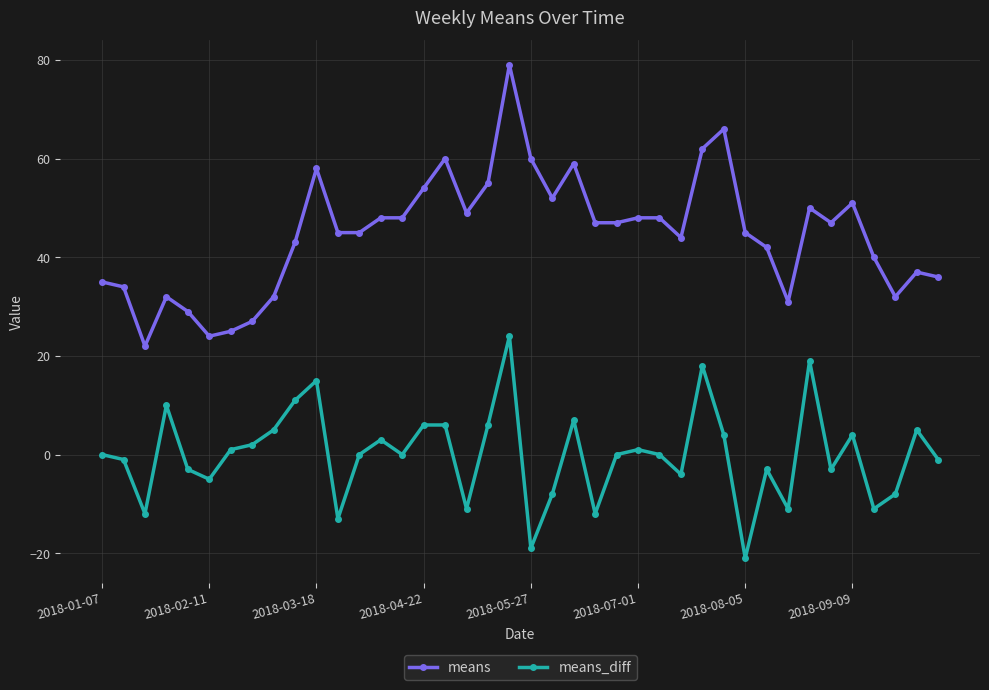

Which series has the widest spread of values?

means